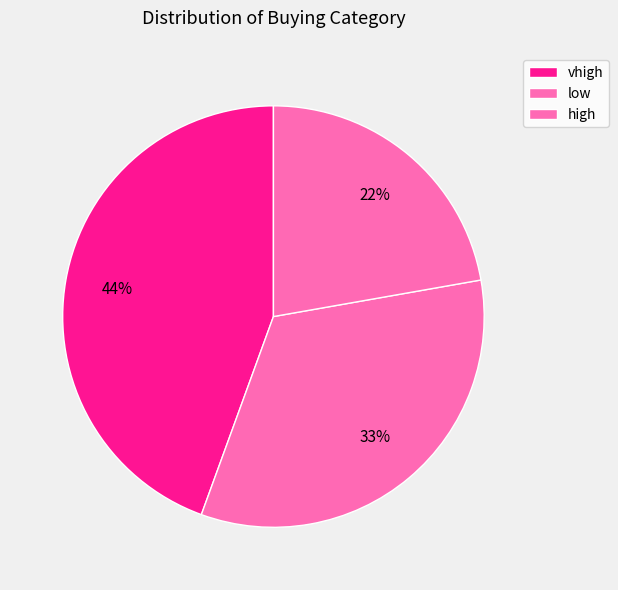

Which slice is the largest?

vhigh